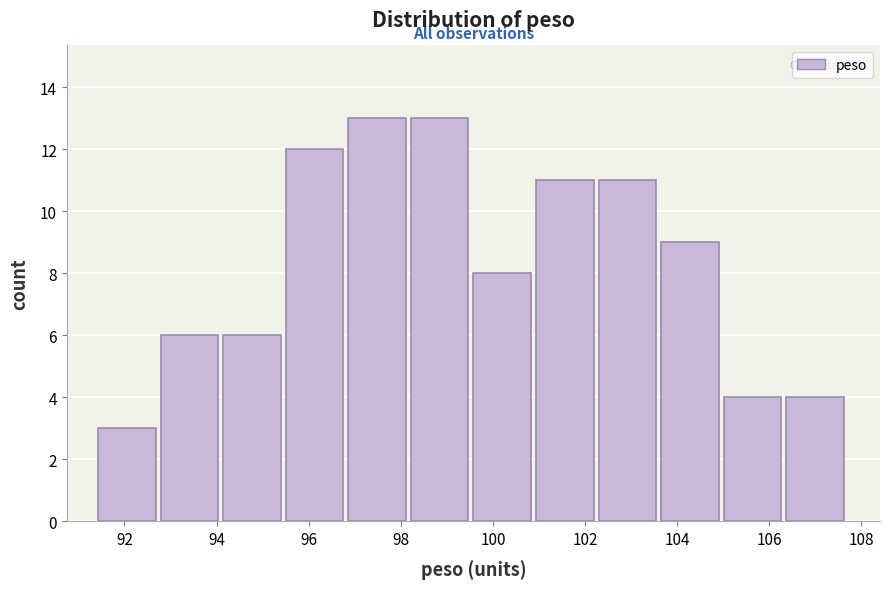

Reading left to right, list every bar in this chart as the range it spans on the x-axis followed by its height. Neither the bar edges nor the heights are printed on the chart, so give them approximately, as read against the axes.

91.4 to 92.8: 3
92.8 to 94.2: 6
94.2 to 95.6: 6
95.6 to 96.8: 12
96.8 to 98.2: 13
98.2 to 99.6: 13
99.6 to 101.0: 8
101.0 to 102.2: 11
102.2 to 103.6: 11
103.6 to 105.0: 9
105.0 to 106.4: 4
106.4 to 107.8: 4